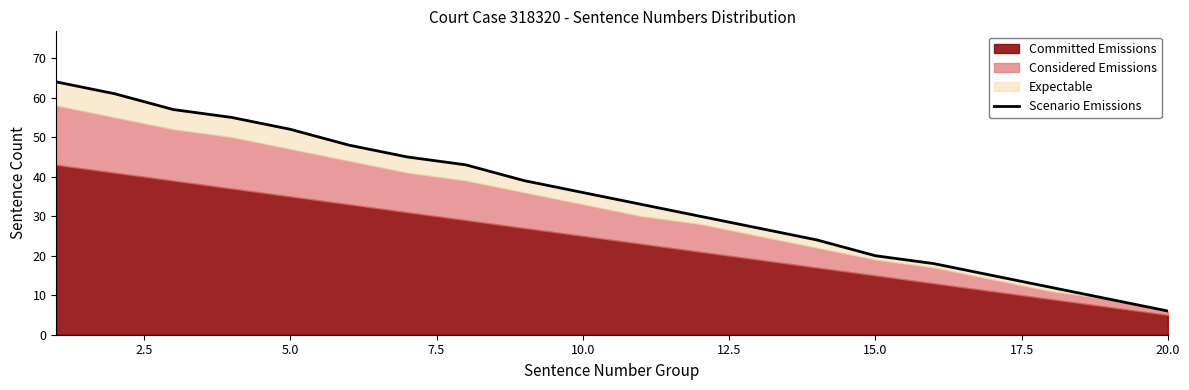

What is the greatest value displayed?

64